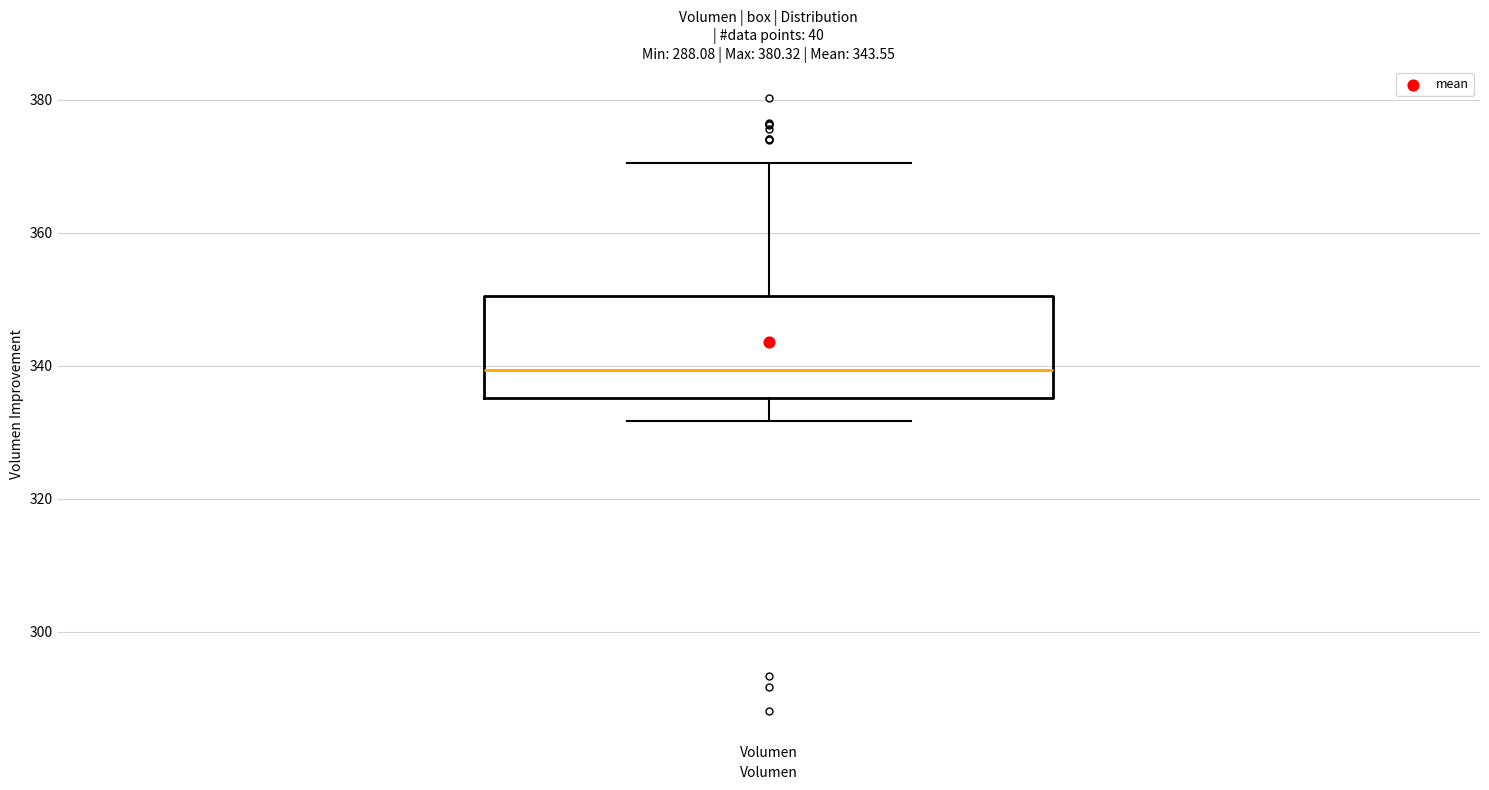

Transcribe this box plot: give where the median line is, the range the box spans, and where the two whiskers end, as read against the y-axis. The values are not printed on the chart, so give them approximately, as read against the axis.

median 340, box 336 to 350, whiskers 332 to 370